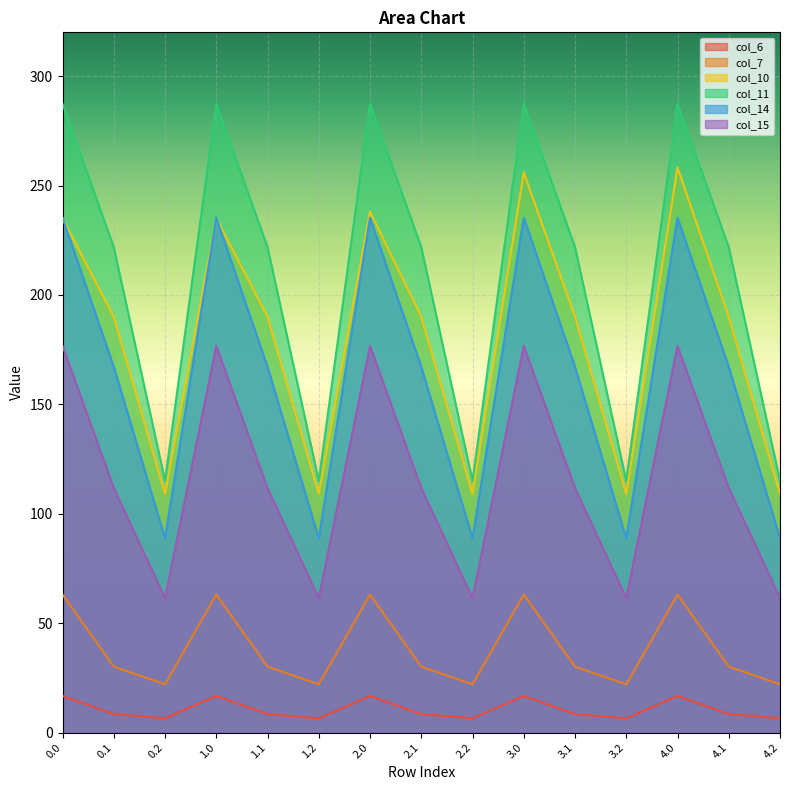

At which category is the sum across all series the highest?

4.0